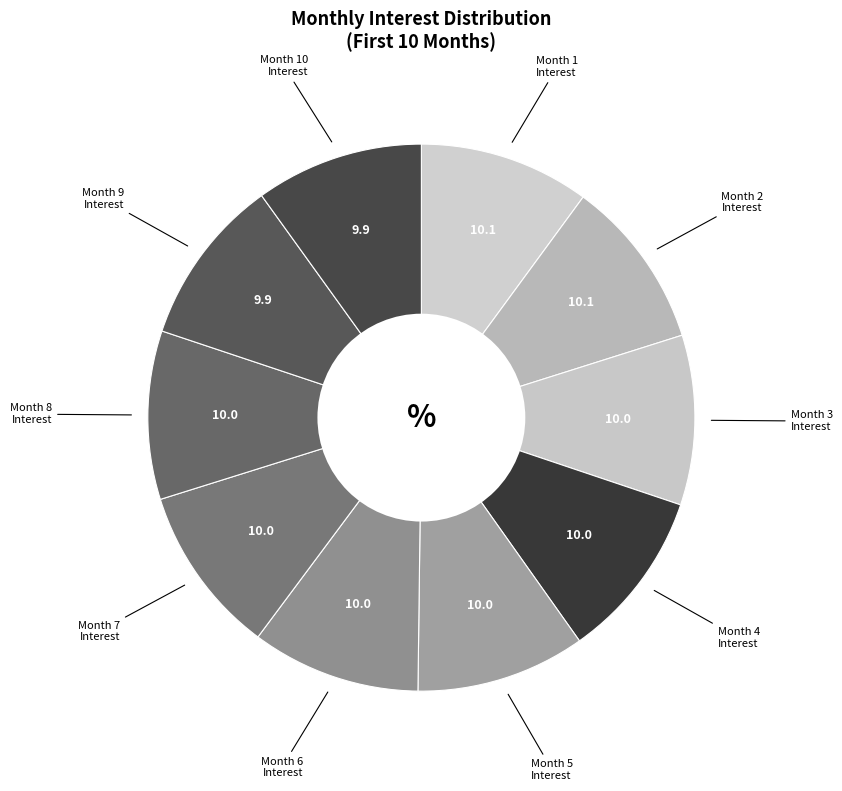

Approximately how many times larger is the value at Month 5 Interest compared to Month 1 Interest?

1.0